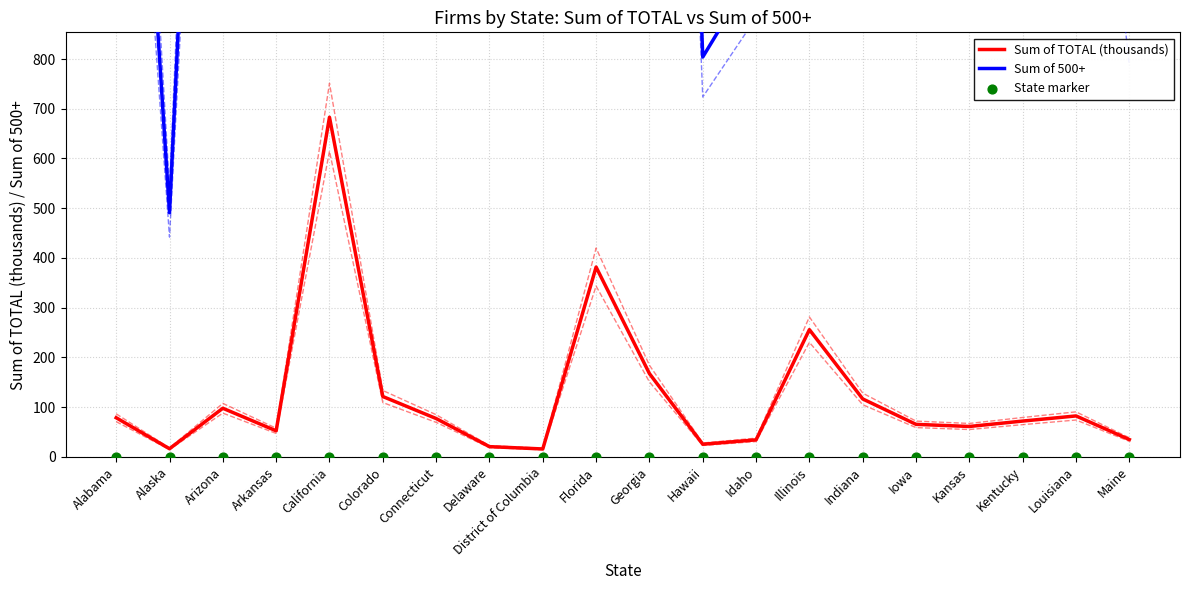

What is the total value across all series at Idaho?

1015.2